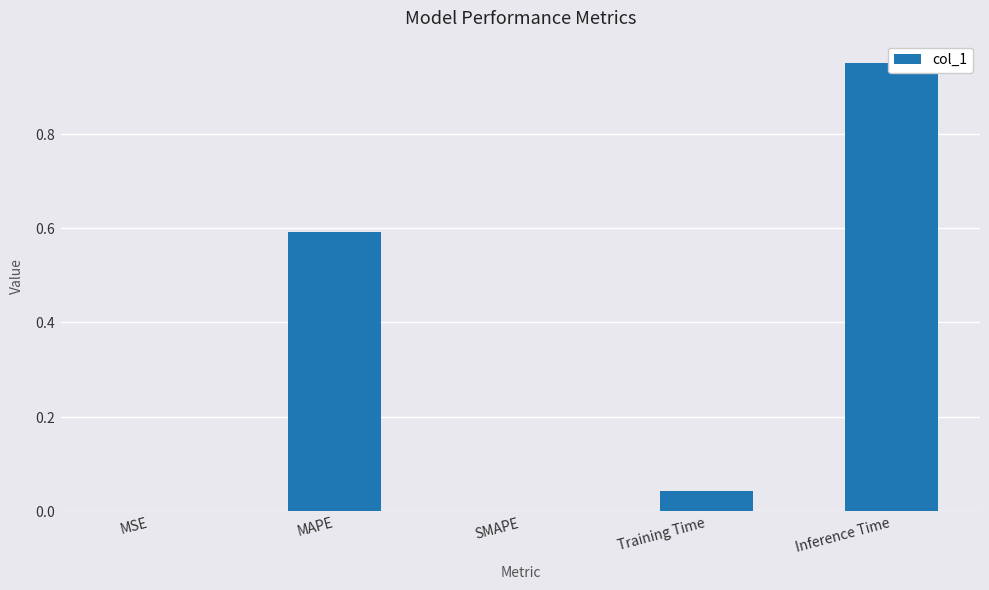

List the labels in order of value, smallest first.

SMAPE, MSE, Training Time, MAPE, Inference Time